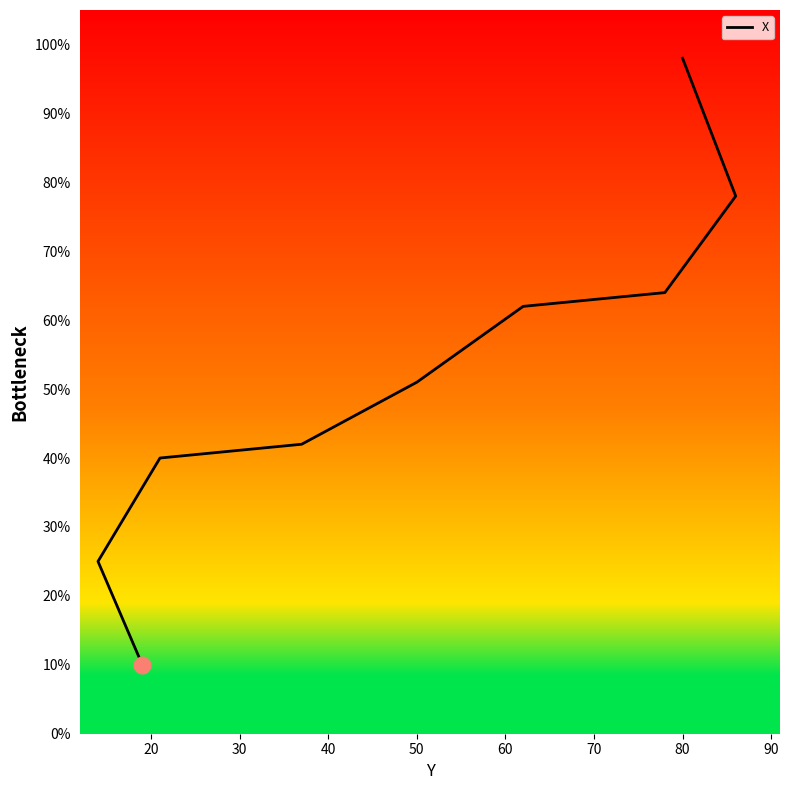

List the labels in order of value, smallest first.

10, 20, 30, 40, 50, 60, 70, 80, 90